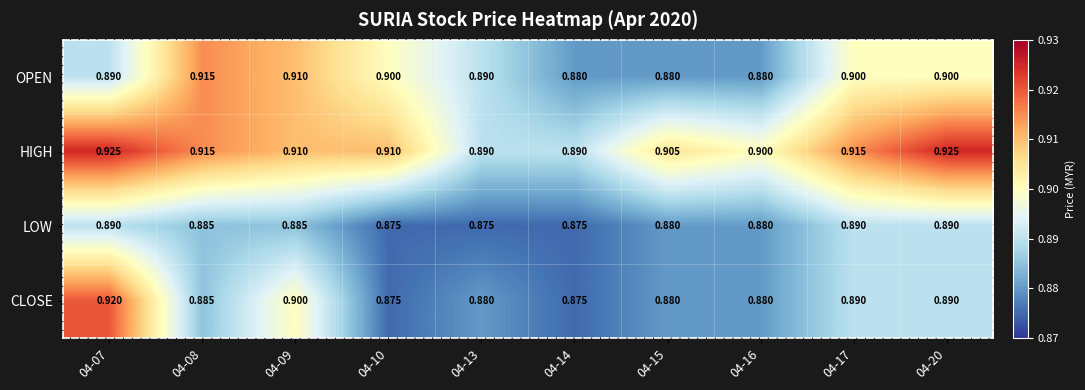

Which series has the largest range (max minus min)?

CLOSE